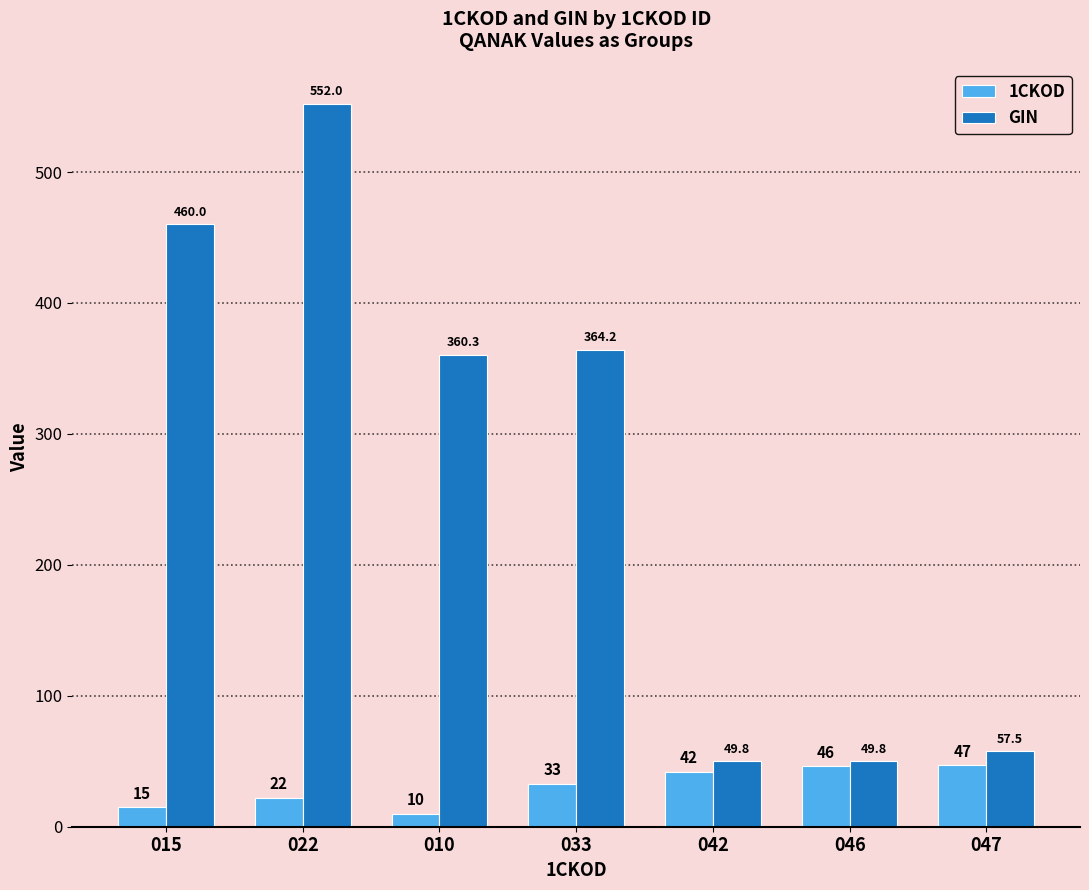

What is the approximate value of GIN at 047?

57.5